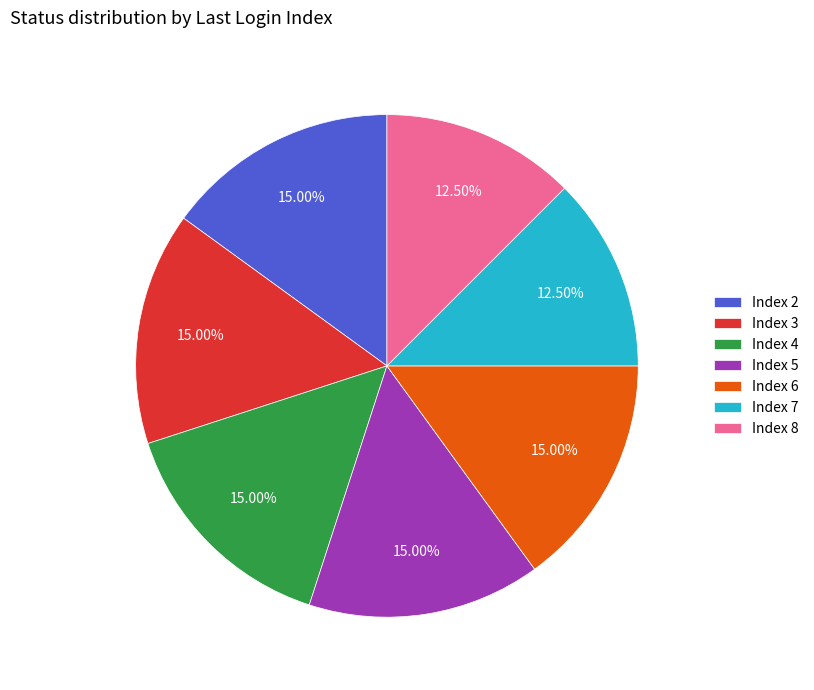

Approximately how many times larger is the value at Index 8 compared to Index 2?

0.8